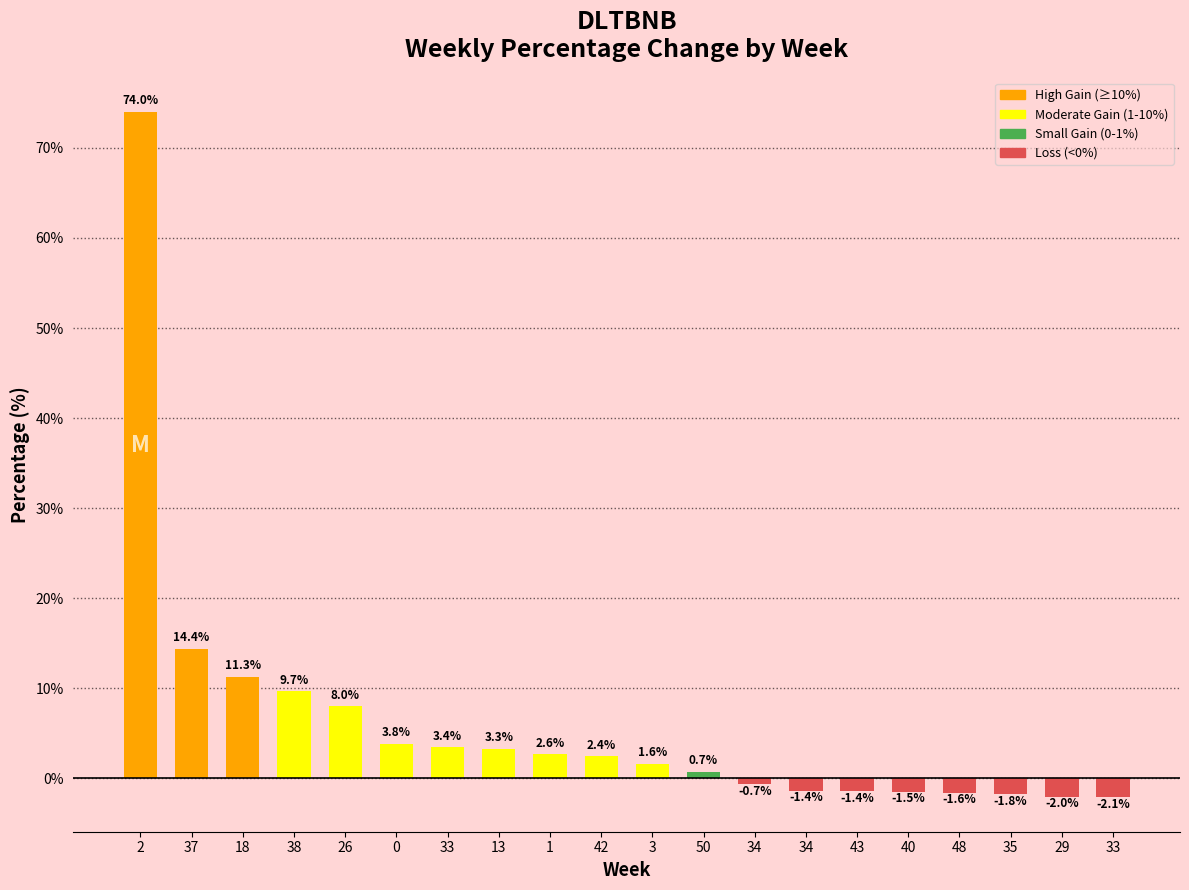

What is the change in value from 34 to 33?

-0.7